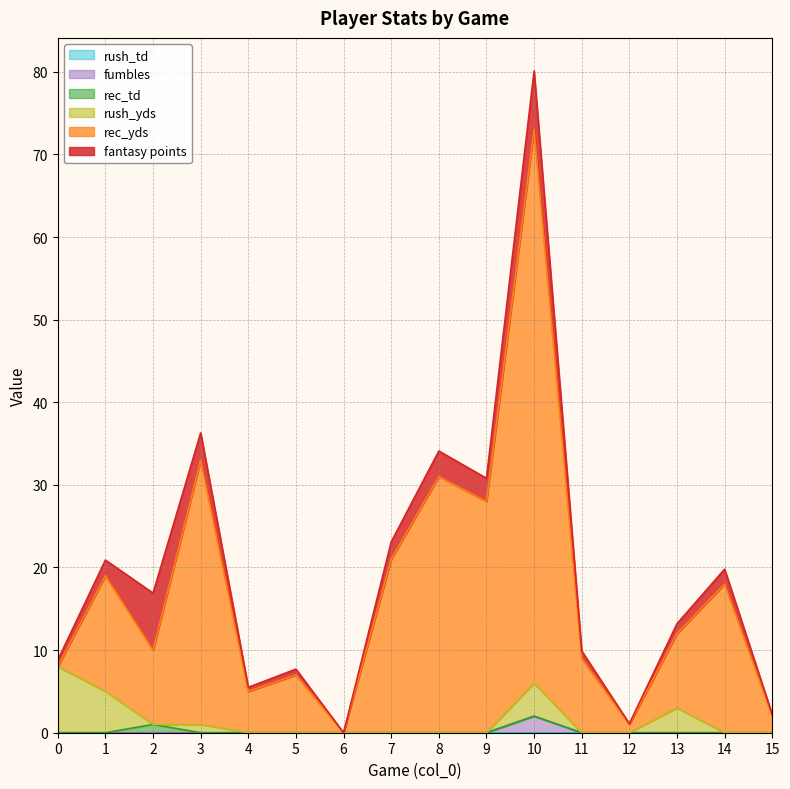

How many values in the fantasy points series exceed 1?

9